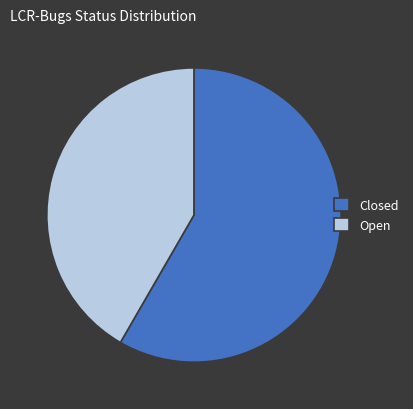

The Open slice represents 48% of the pie. True or false?

False